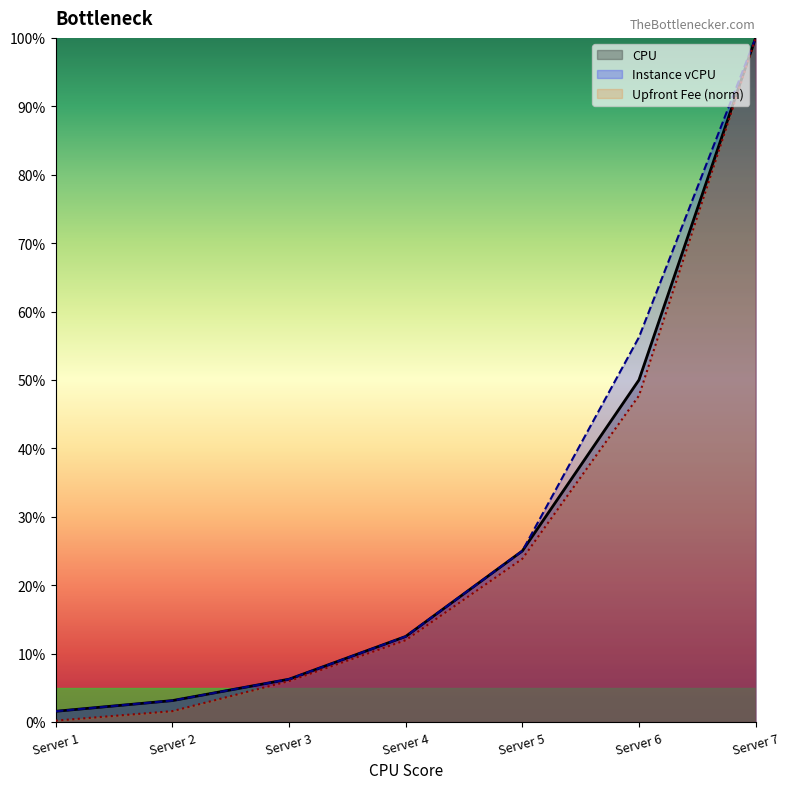

What is the value of the Upfront Fee point at the 3rd from the left?

6.0